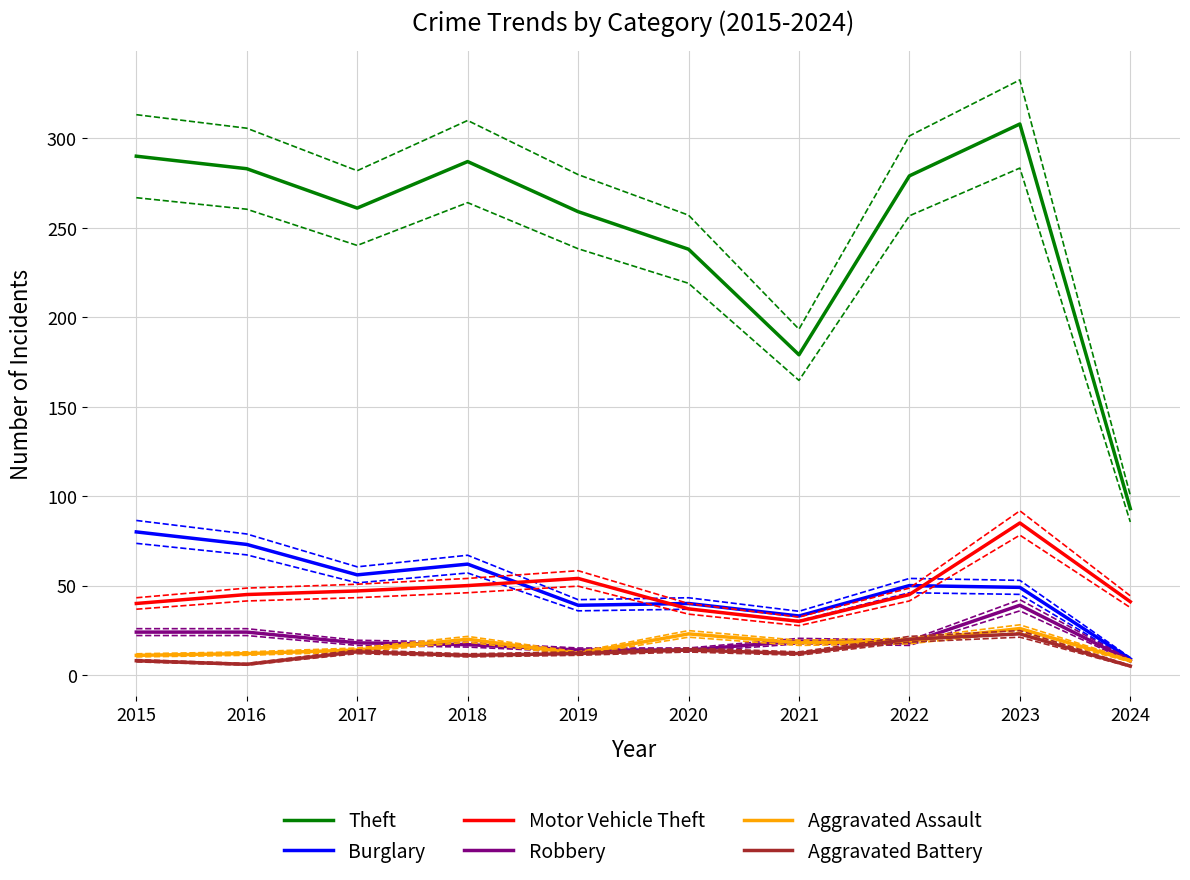

The Motor Vehicle Theft series shows 30 at 2022. True or false?

False